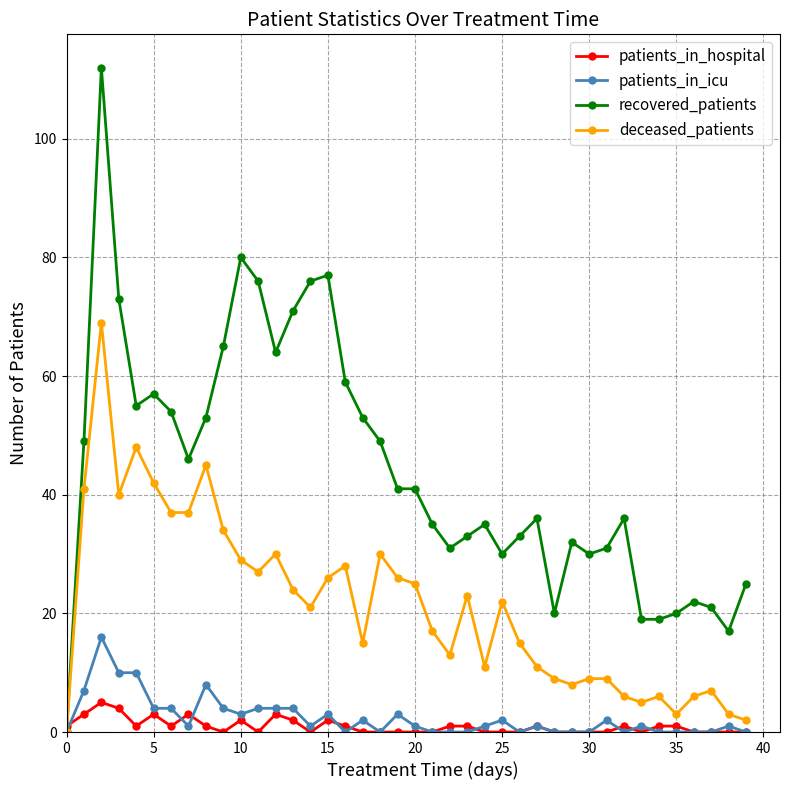

Which series has the largest total across all categories?

recovered_patients